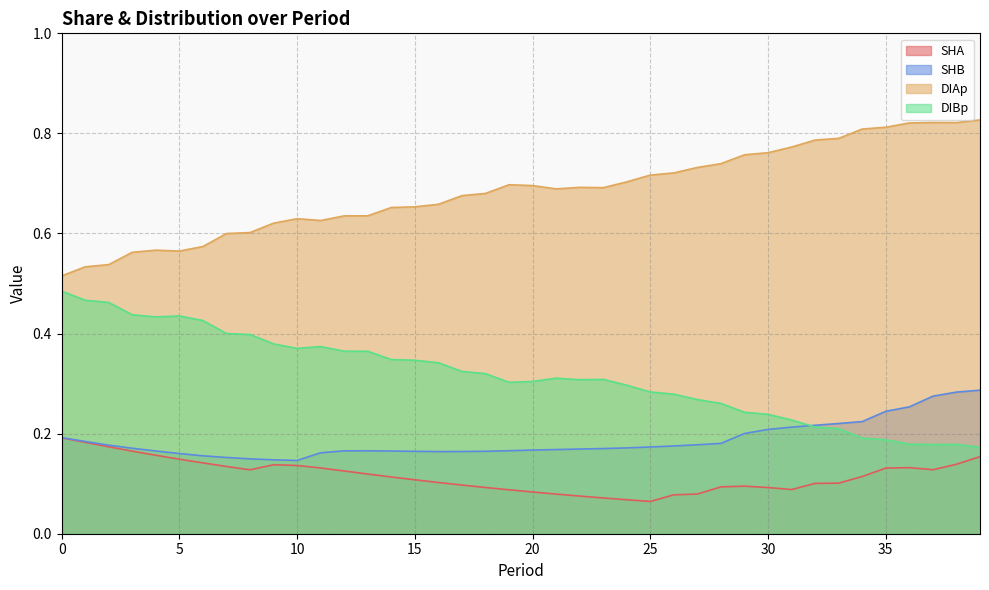

How many data points does each series have?

40